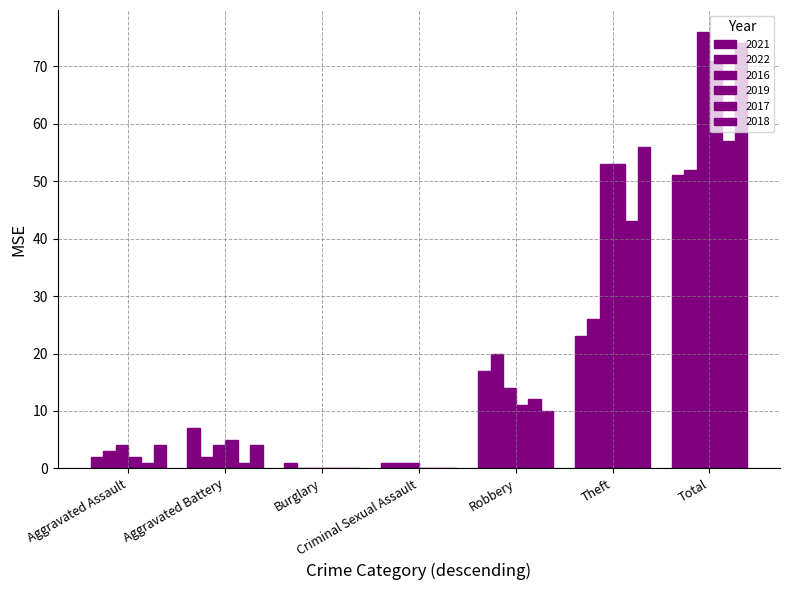

What is the difference between the 2021 values at Criminal Sexual Assault and Theft?

22